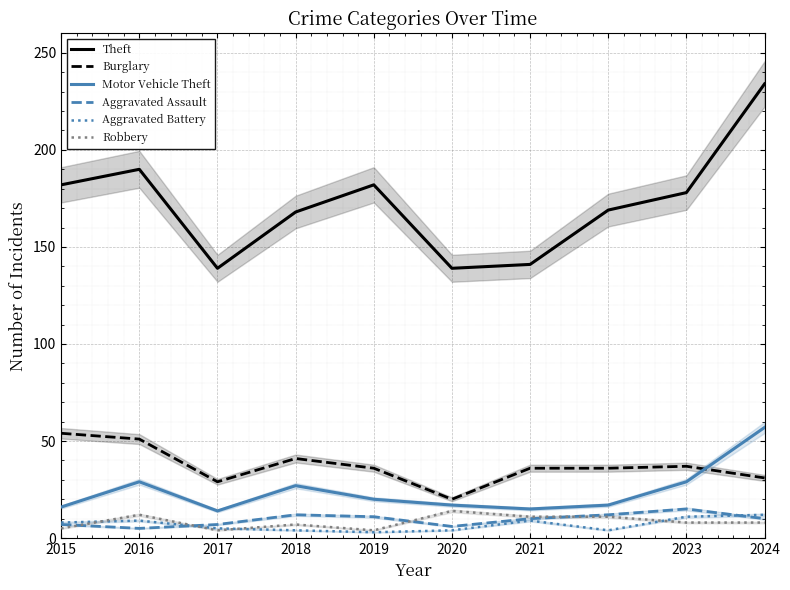

True or false: Theft and Robbery intersect in this chart.

False